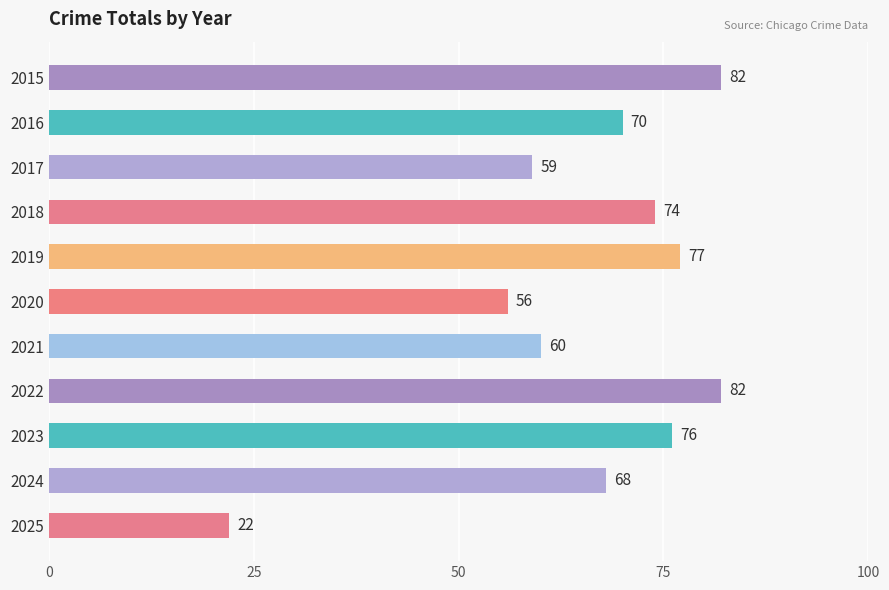

Which category has the lowest value across all series?

2025